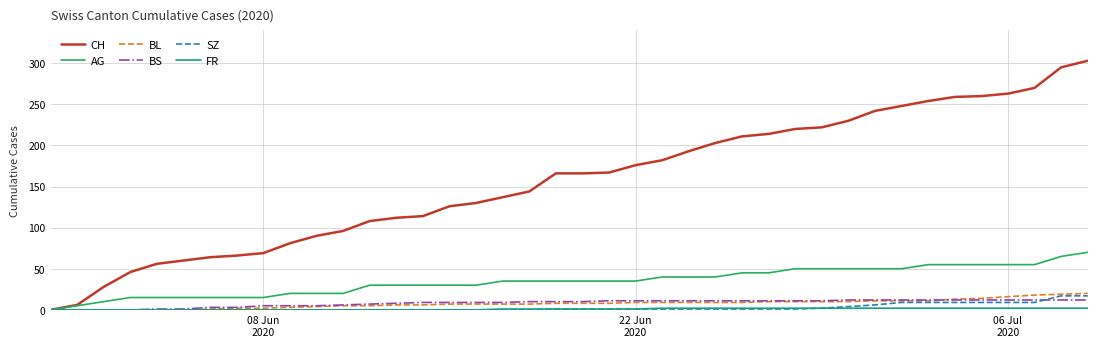

Which series has the largest total across all categories?

CH